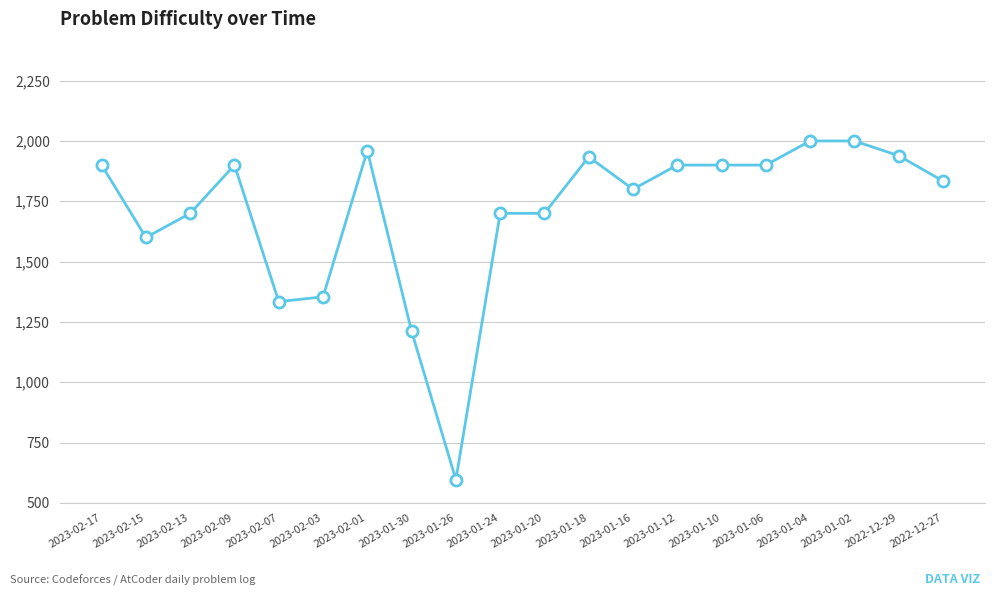

True or false: the data has more than 0 interior local peaks.

True